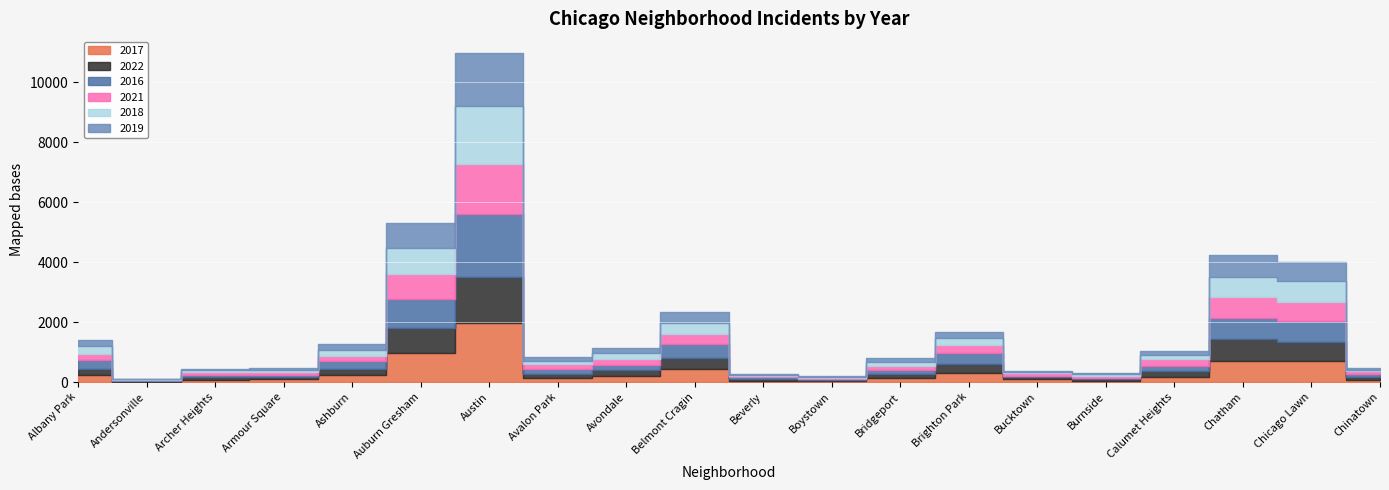

Count the number of data series in this chart.

6